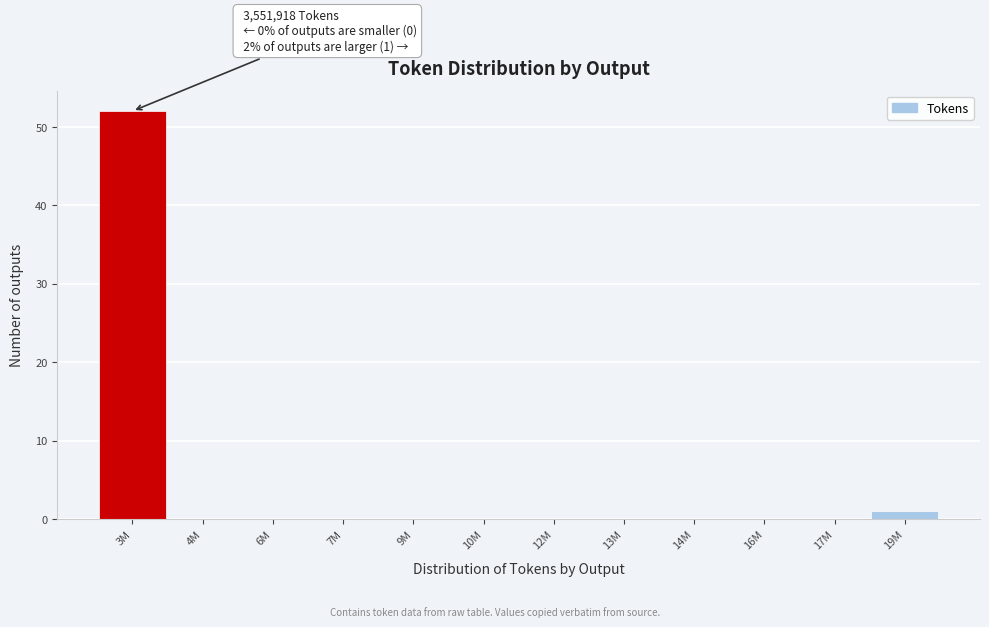

Reading left to right, extract all data points from this chart.

3M=52	4M=0	6M=0	7M=0	9M=0	10M=0	12M=0	13M=0	14M=0	16M=0	17M=0	19M=1